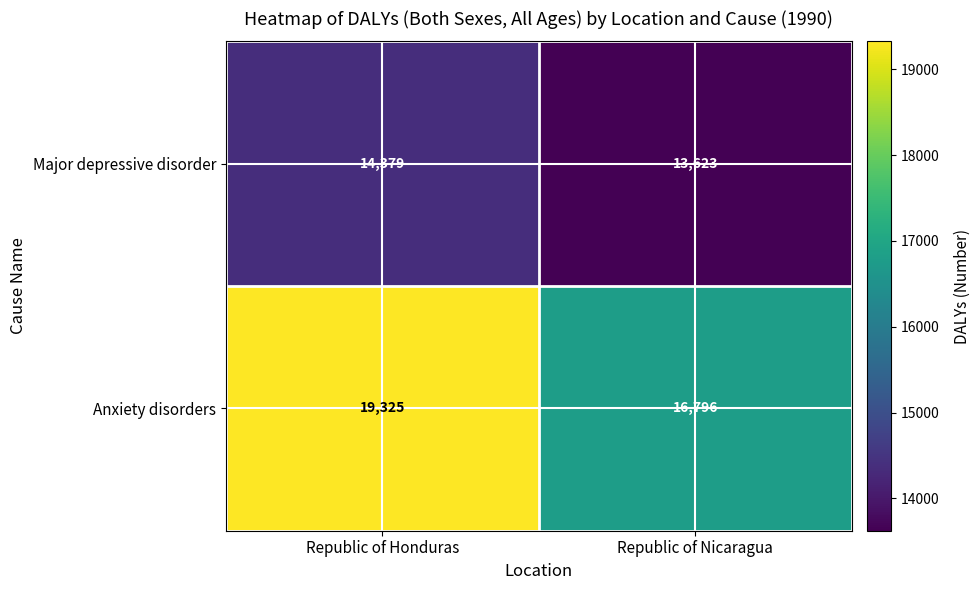

Between Republic of Honduras and Republic of Nicaragua, which series saw the biggest shift?

Anxiety disorders